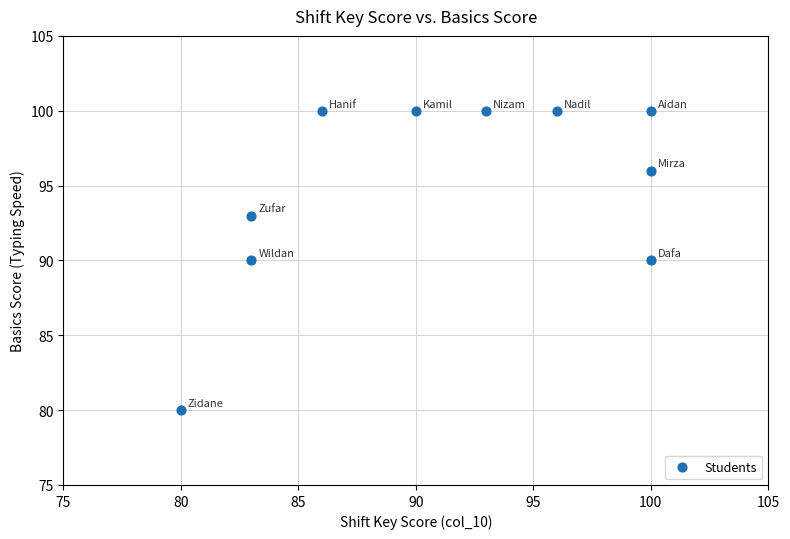

What is the average X value?

91